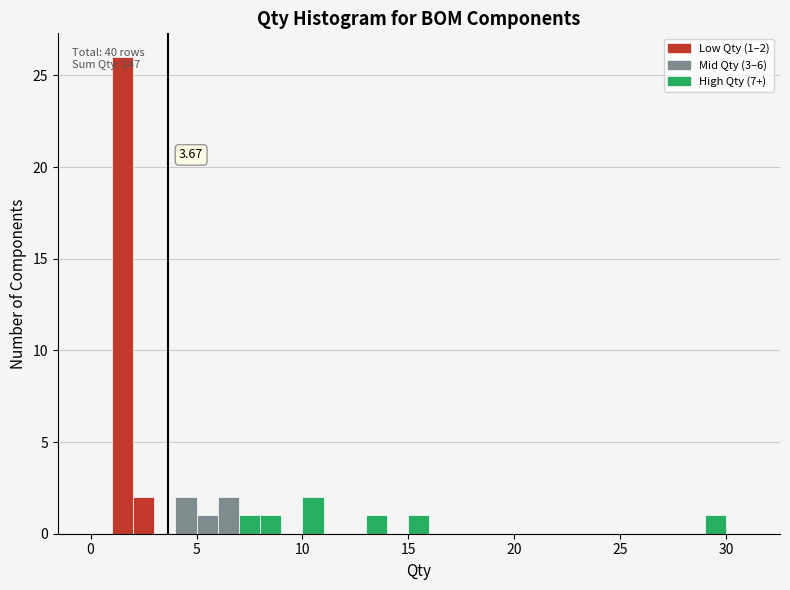

Read against the x-axis, roughly where is the centre of the tallest bar?

1.5